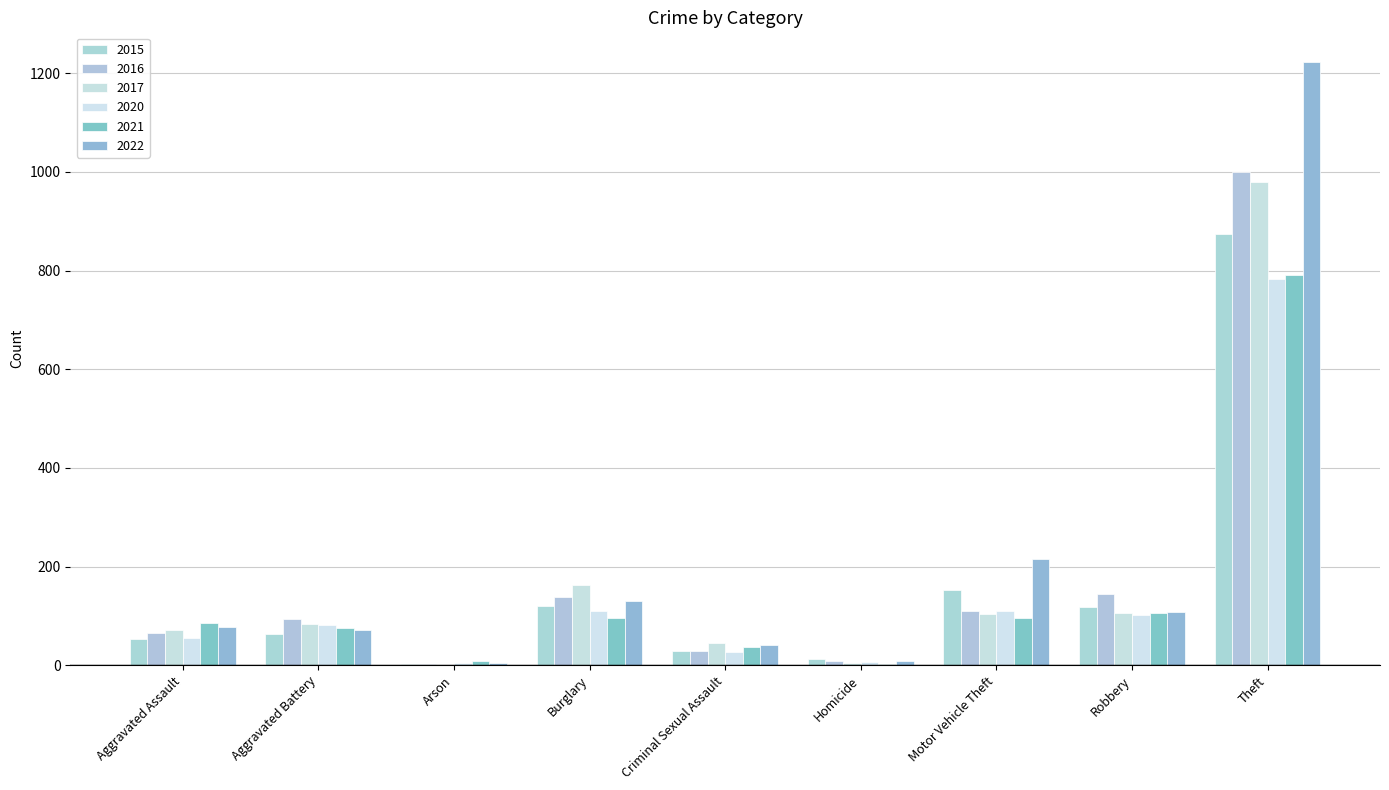

What position from the left is Aggravated Battery?

2